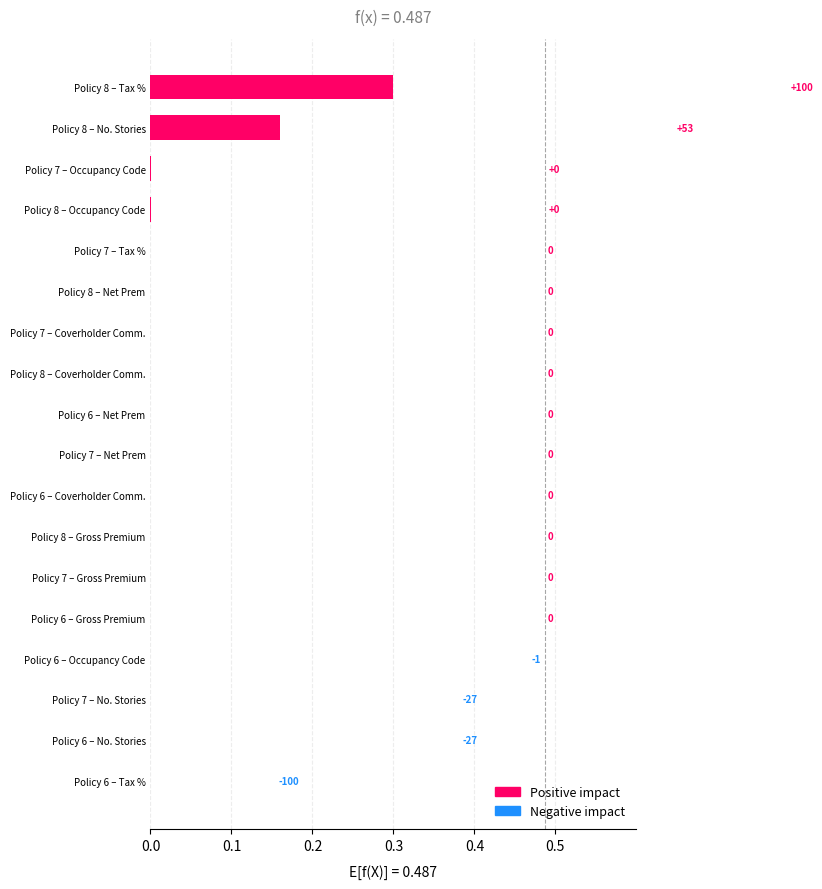

How many negative values are there?

4